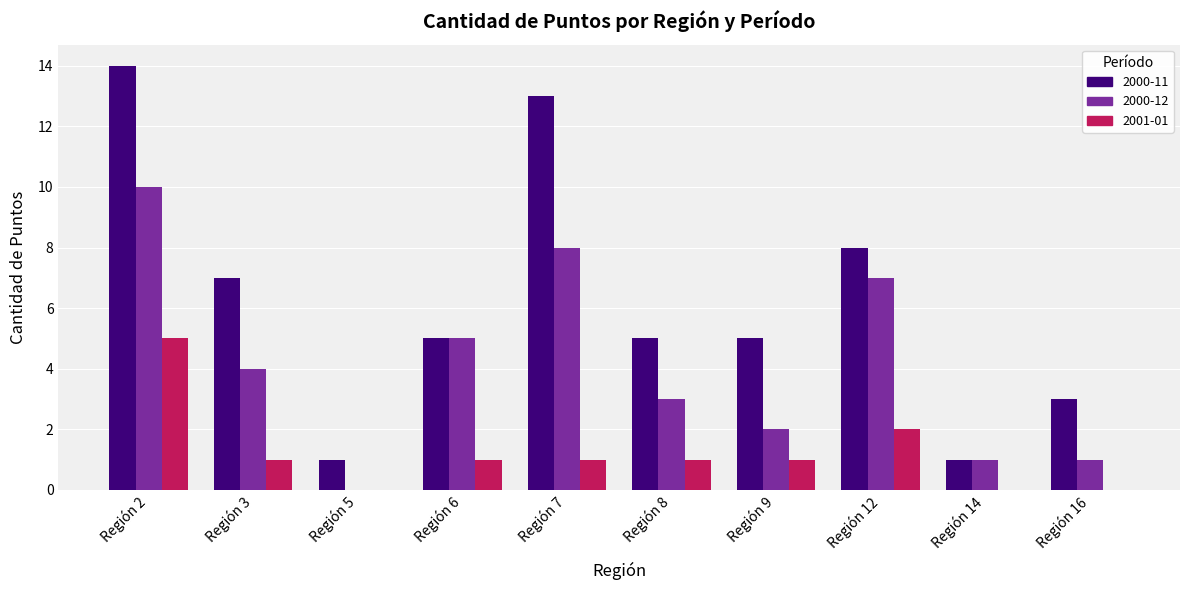

Between Región 3 and Región 8, which series saw the biggest shift?

2000-11